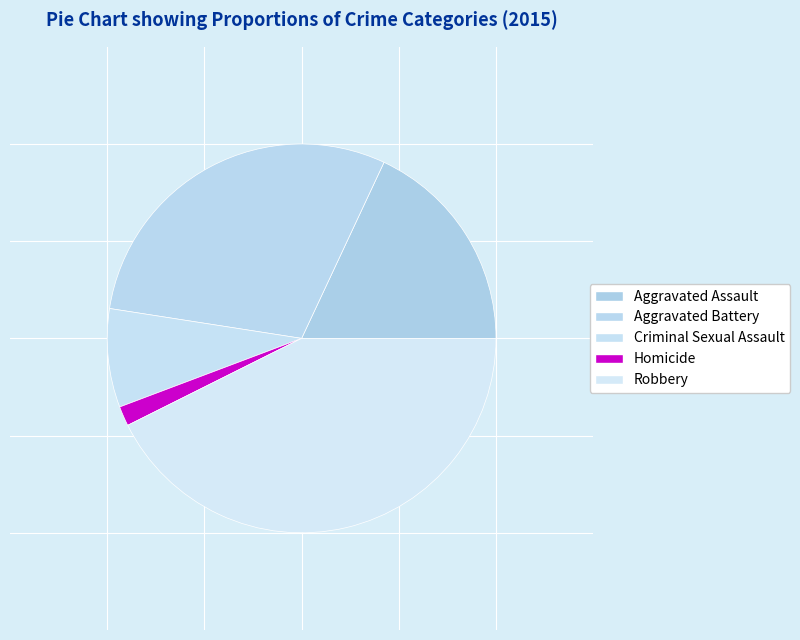

Between Homicide and Robbery, which is larger?

Robbery